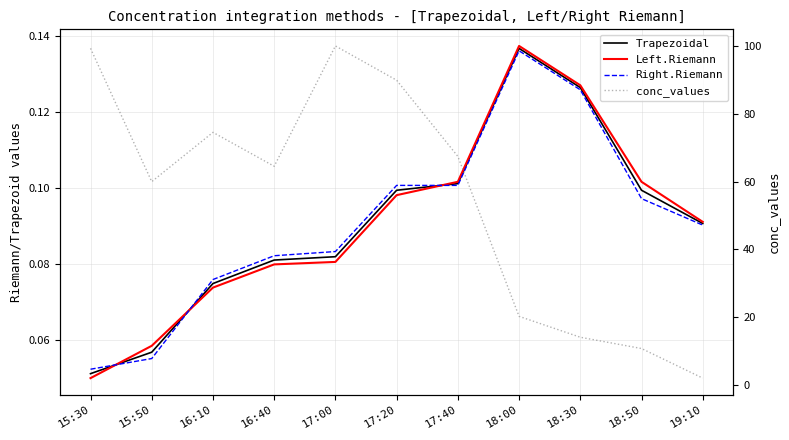

How many interior local peaks does the conc_values series have?

2